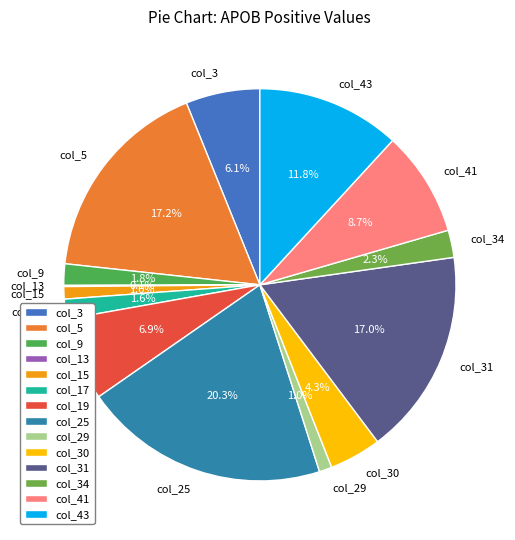

Does col_9 account for over 50% of the chart?

No